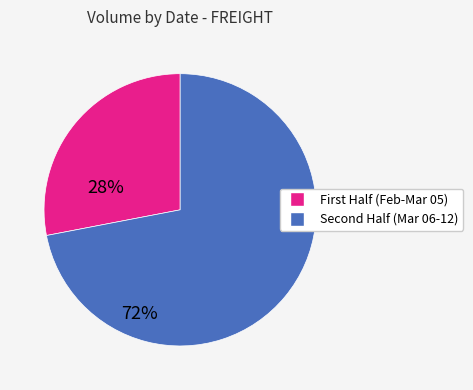

Does any single category account for the majority?

Yes